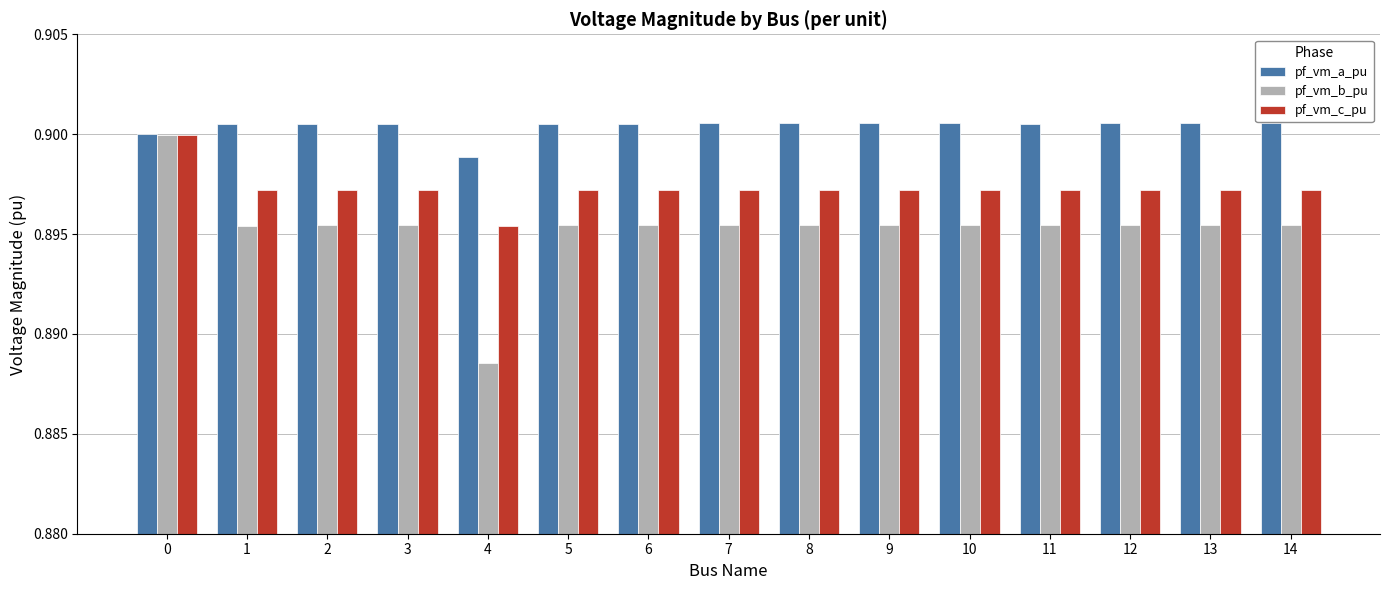

The value of pf_vm_b_pu at 8 is 1.3. True or false?

False